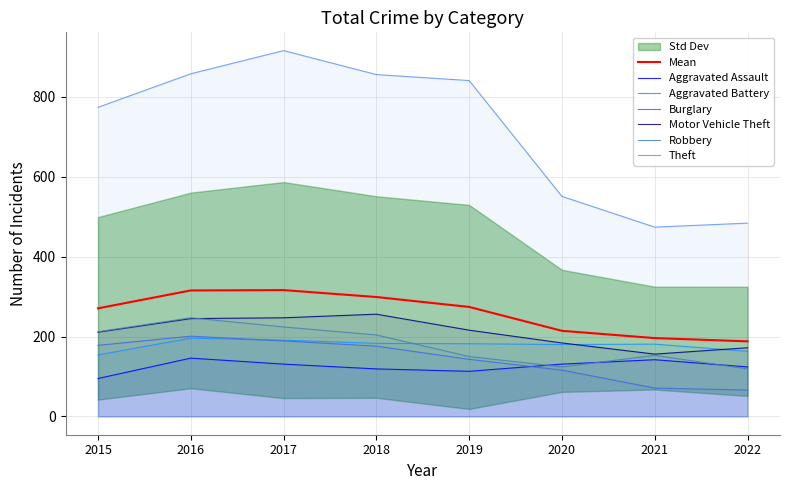

True or false: Theft has a value of 843 at 2020.

False